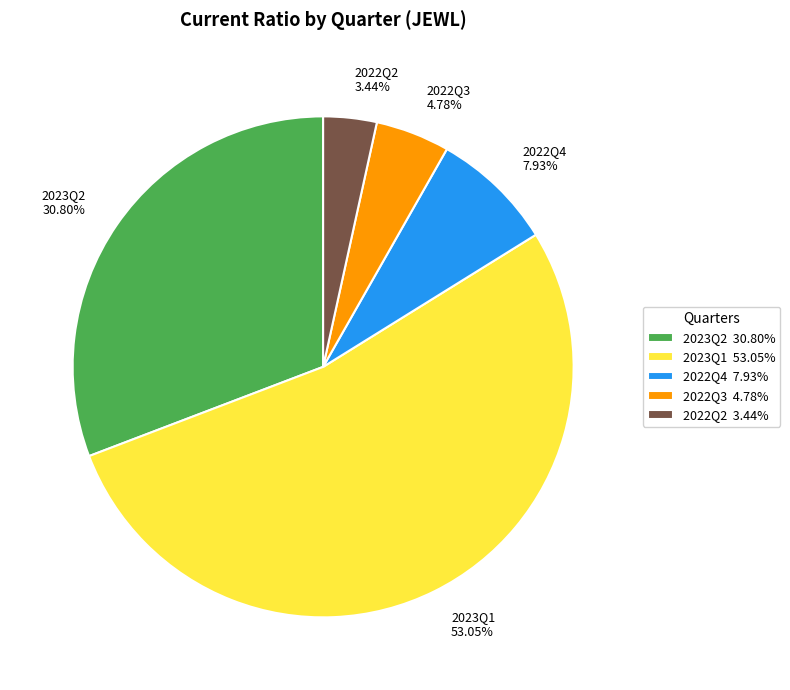

Between 2023Q1 53.05% and 2022Q2 3.44%, which is larger?

2023Q1 53.05%